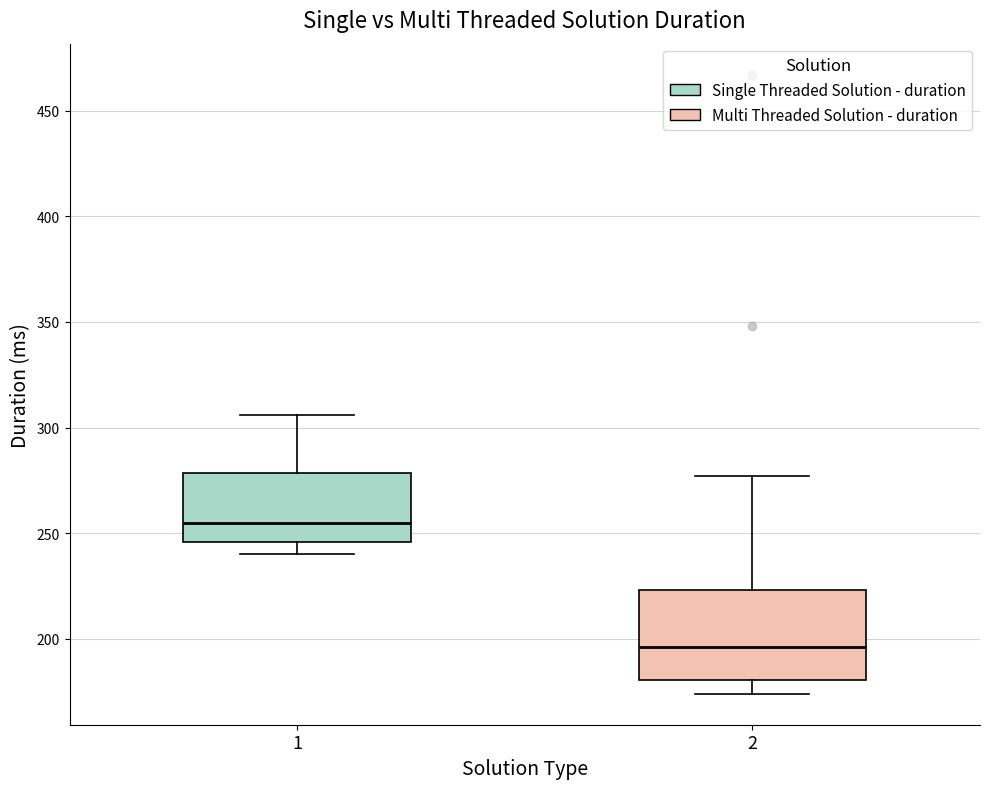

Which box has the highest median line?

1